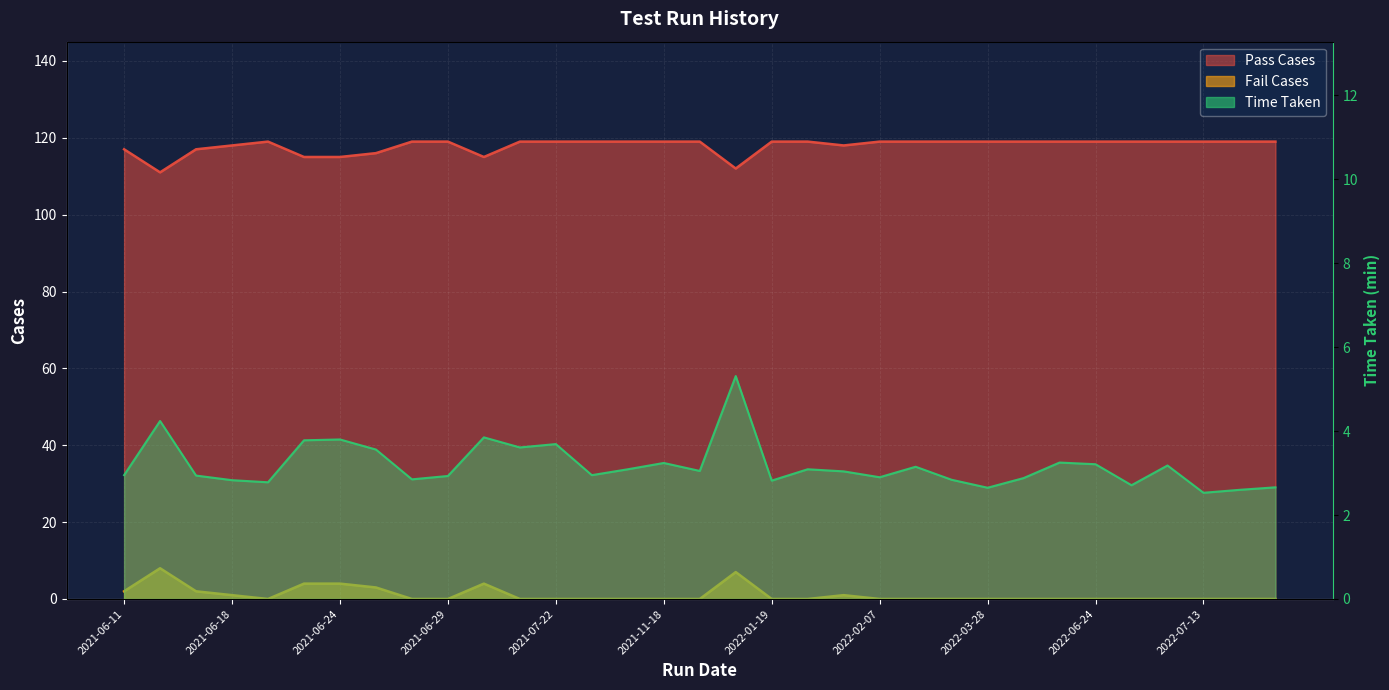

What is the sum of all Time Taken values?

105.0